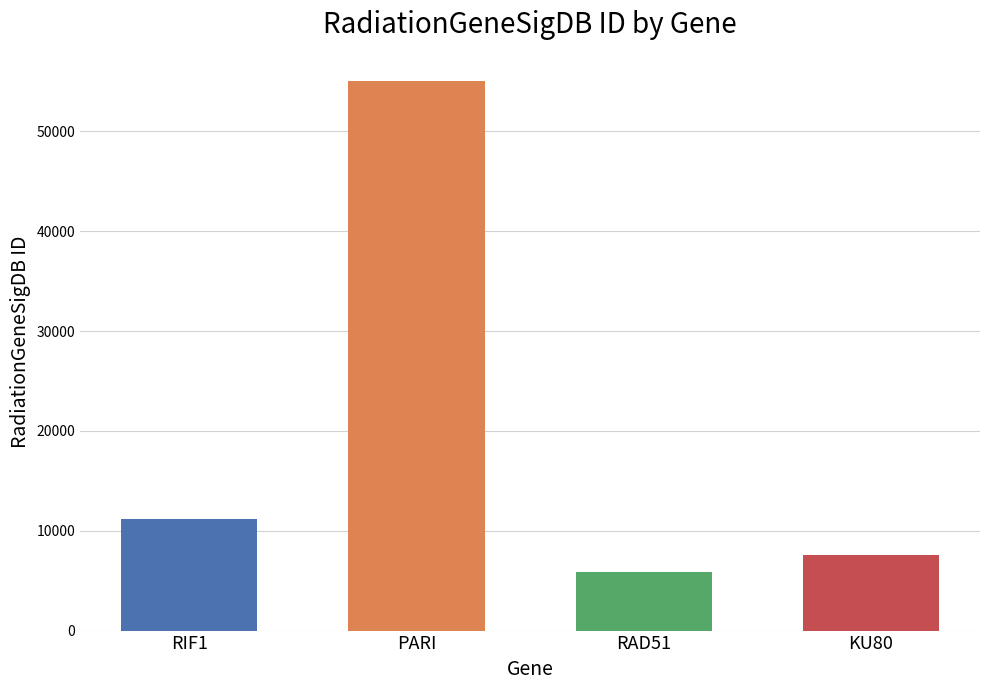

What is the change in value from RIF1 to RAD51?

-5284